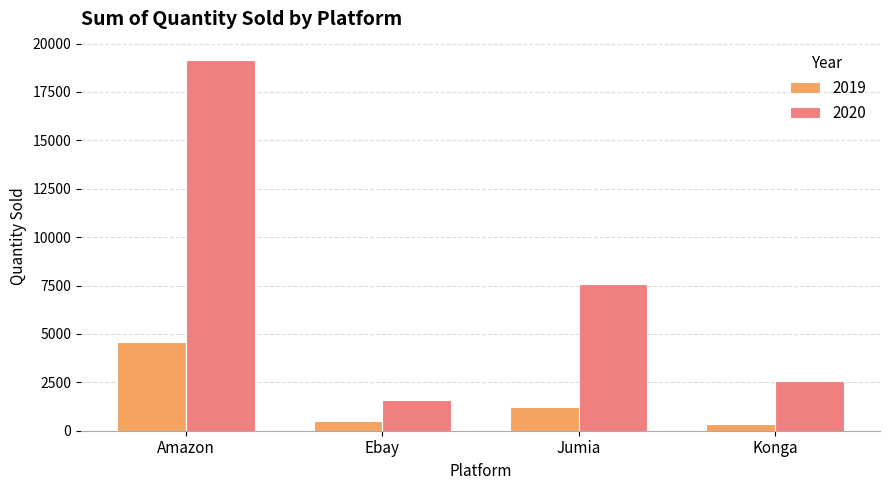

Rank the series by their maximum value, from highest to lowest.

2020, 2019